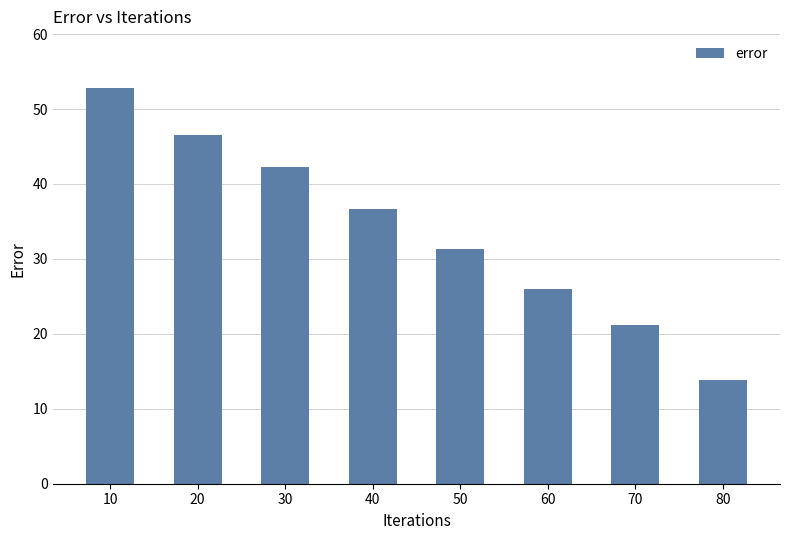

Reading left to right, transcribe all the data shown in this chart.

52.8	46.6	42.3	36.6	31.3	26.0	21.1	13.9